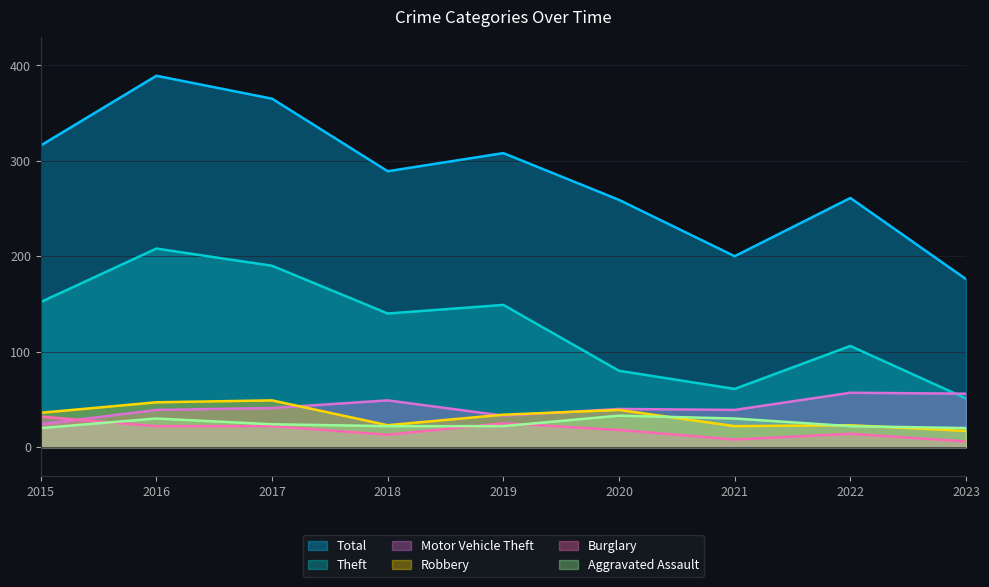

Reading right to left, extract all data points from this chart.

Theft: 51	106	61	80	149	140	190	208	152
Total: 176	261	200	259	308	289	365	389	316
Motor Vehicle Theft: 56	57	39	40	33	49	41	39	24
Robbery: 17	23	22	39	34	23	49	47	36
Burglary: 6	14	8	18	25	13	22	22	32
Aggravated Assault: 20	22	30	33	22	22	24	30	20